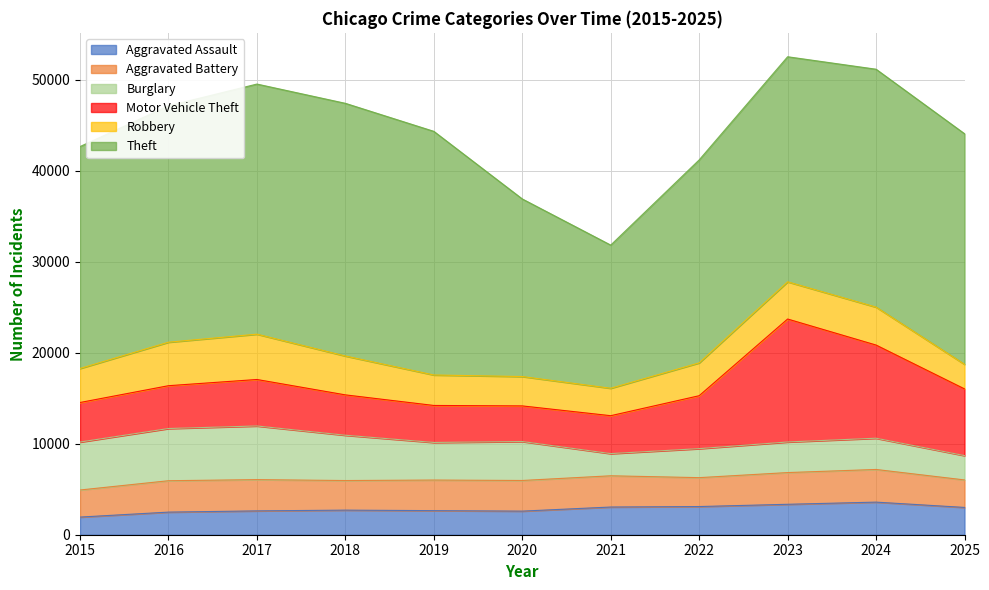

How many lines are shown in the chart?

6